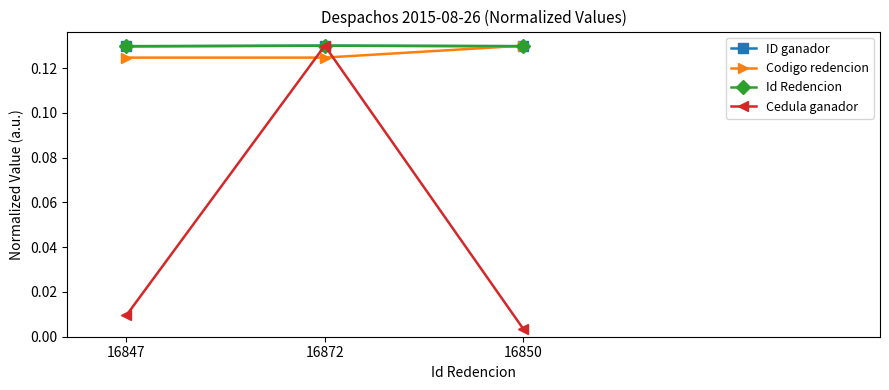

Is the value of ID ganador at 16847 greater than the value of Codigo redencion at 16847?

Yes